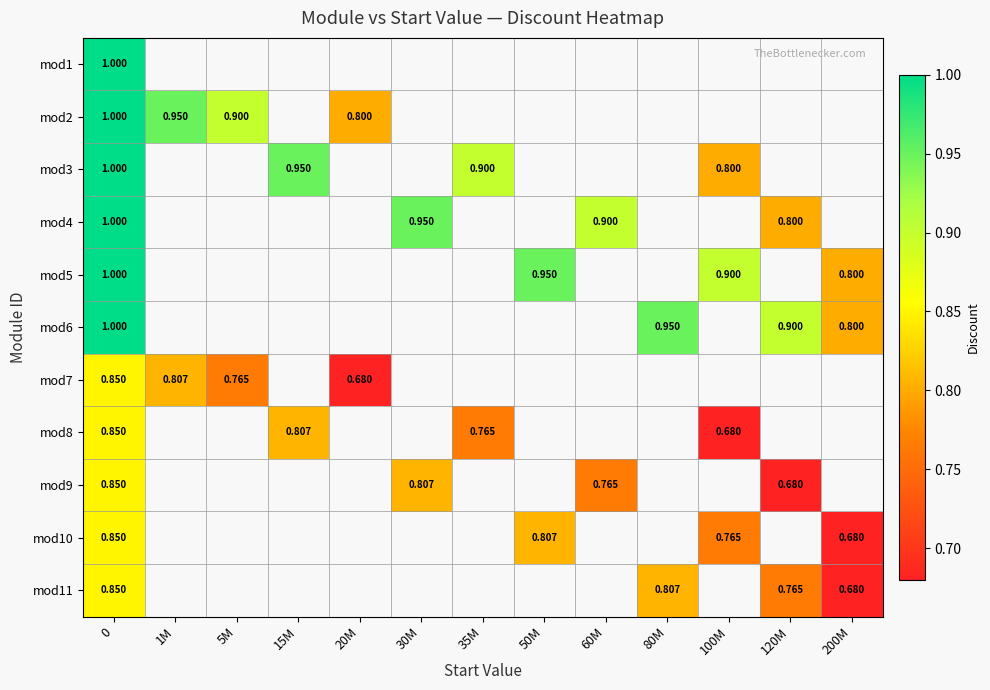

At which label is mod3 closest to 0?

100M